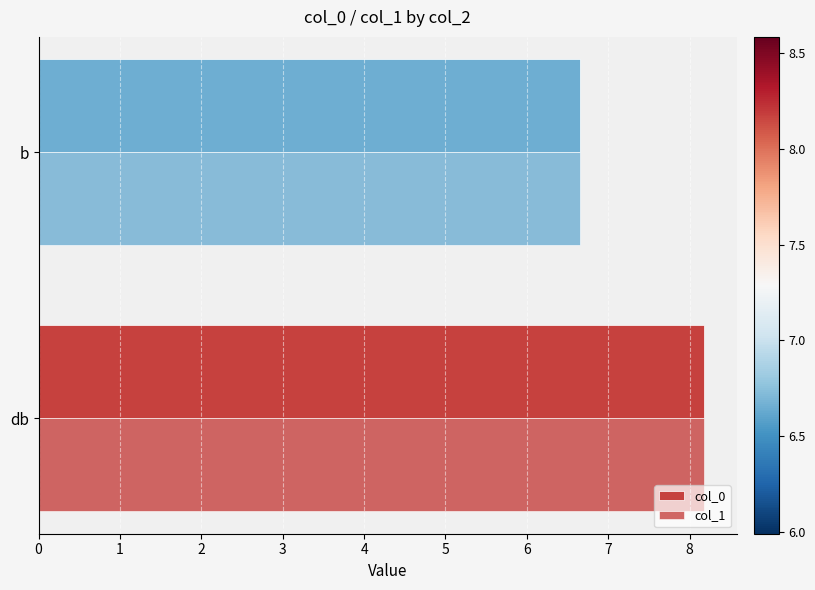

How many values in the col_1 series are below 8?

1